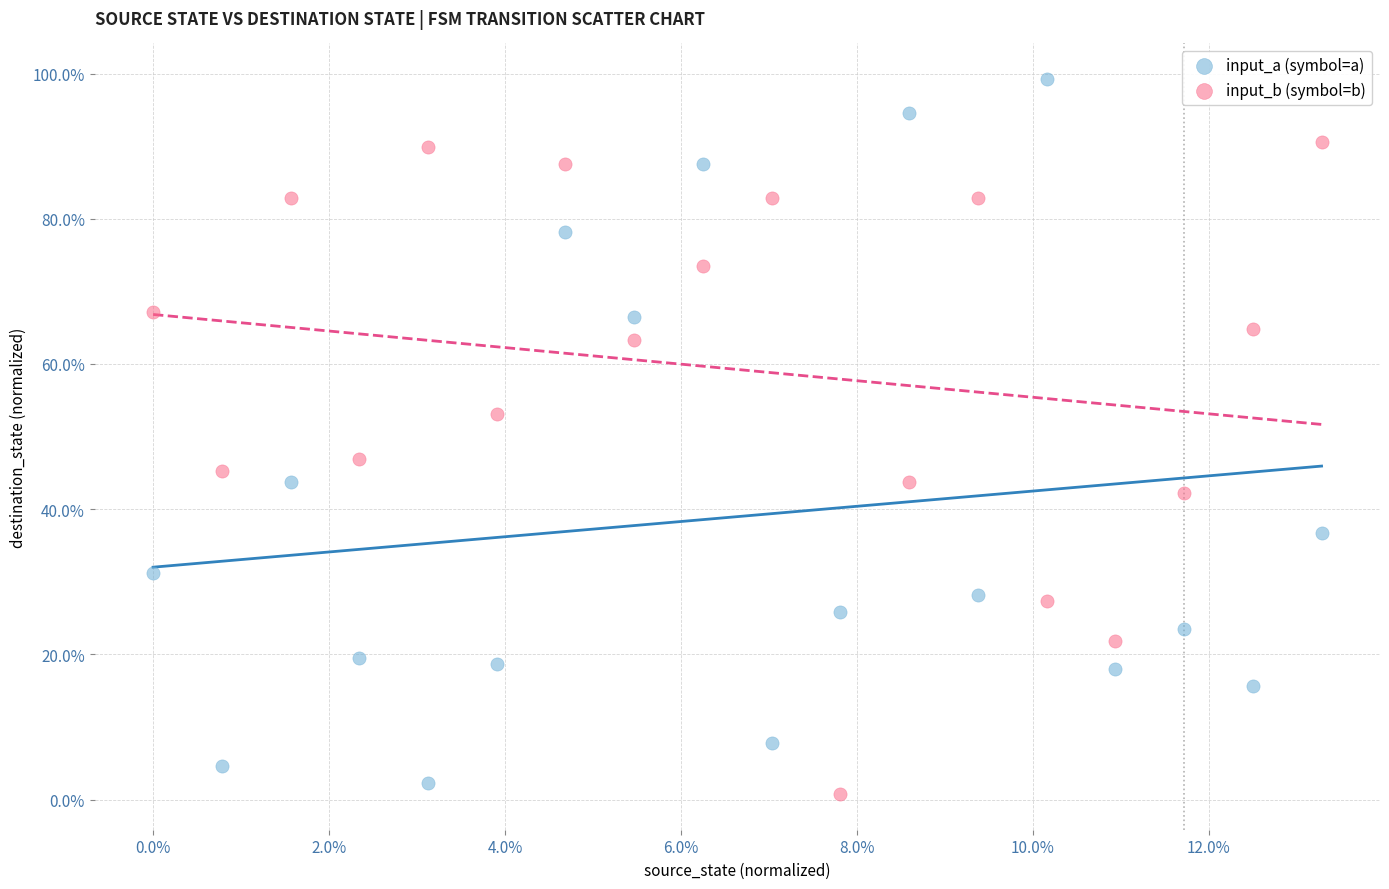

Which series reaches the minimum Y coordinate?

input_b (symbol=b)